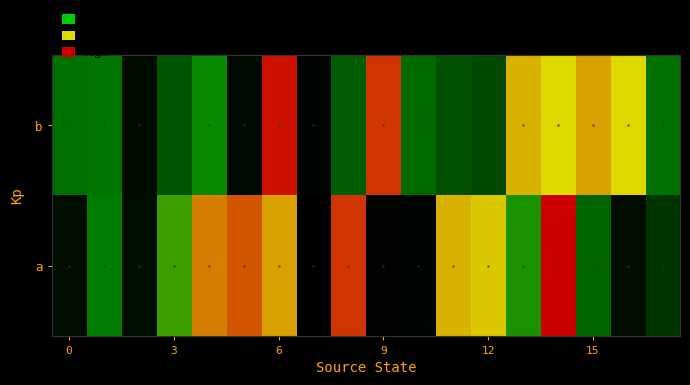

List the series in order of their overall mean, lowest first.

a, b